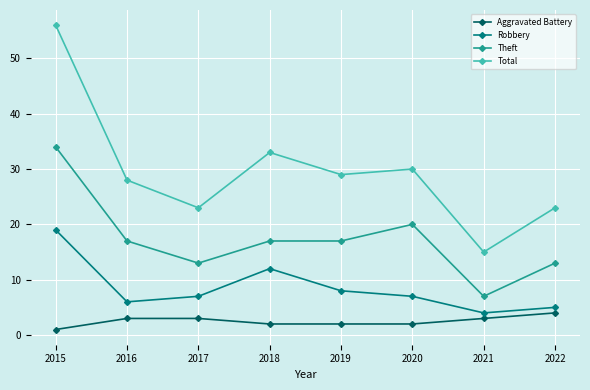

Reading right to left, extract all data points from this chart.

Aggravated Battery: 4	3	2	2	2	3	3	1
Robbery: 5	4	7	8	12	7	6	19
Theft: 13	7	20	17	17	13	17	34
Total: 23	15	30	29	33	23	28	56